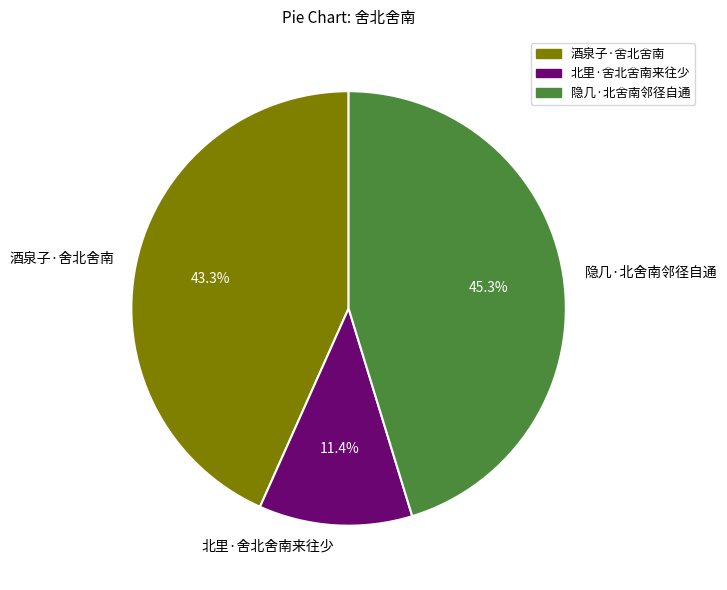

What is the largest slice in the pie chart?

隐几·北舍南邻径自通